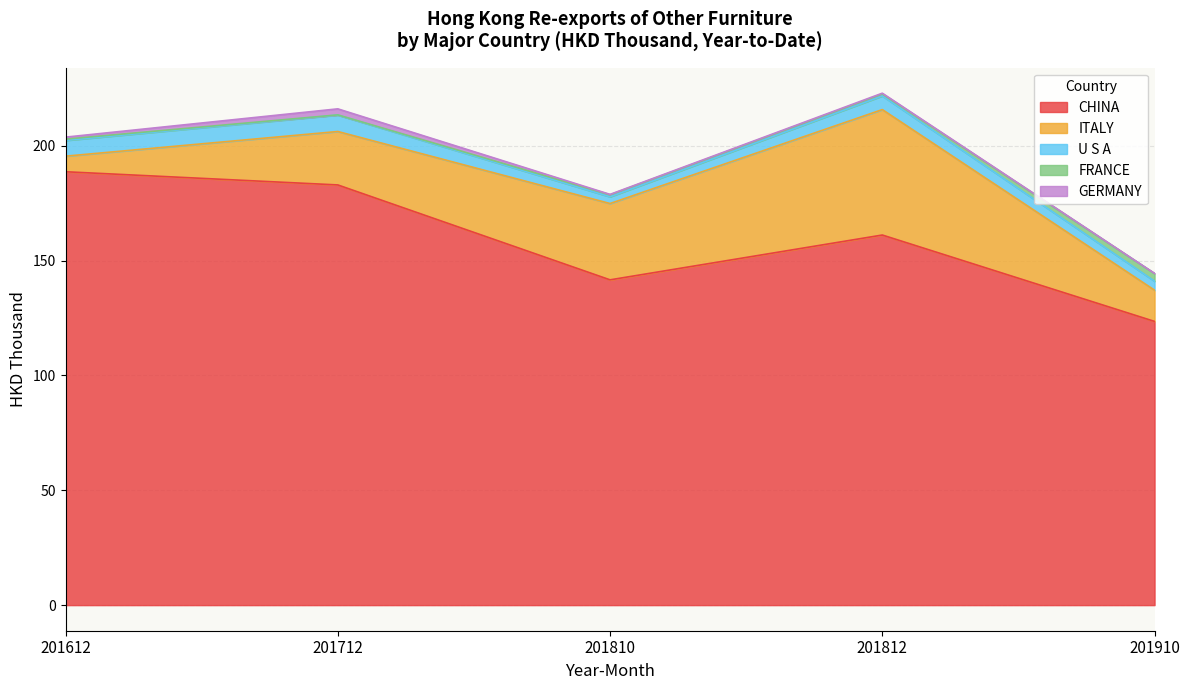

Between 201612 and 201812, which series saw the biggest shift?

ITALY